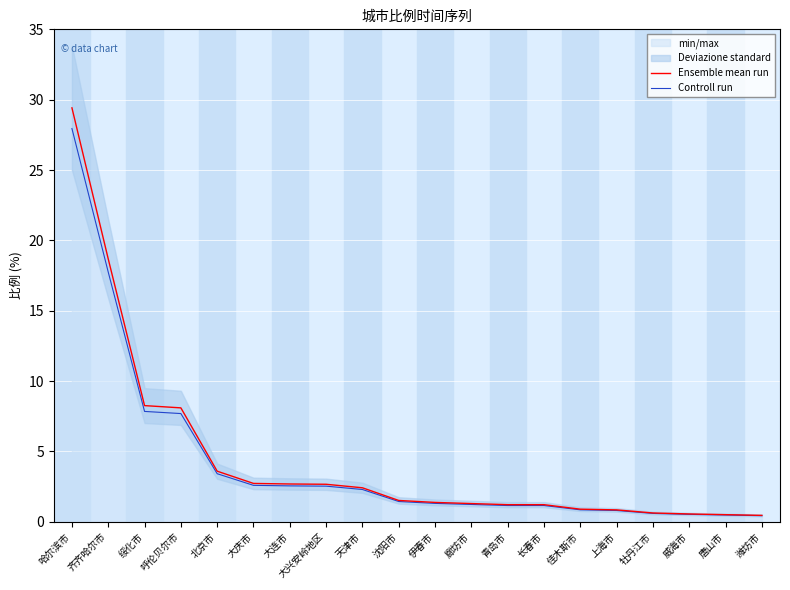

Reading left to right, what are all the values shown in this chart?

Ensemble mean run: 哈尔滨市=29.4	齐齐哈尔市=18.7	绥化市=8.3	呼伦贝尔市=8.1	北京市=3.6	大庆市=2.7	大连市=2.7	大兴安岭地区=2.7	天津市=2.4	沈阳市=1.5	伊春市=1.4	廊坊市=1.3	青岛市=1.2	长春市=1.2	佳木斯市=0.9	上海市=0.8	牡丹江市=0.6	威海市=0.6	唐山市=0.5	潍坊市=0.5
Controll run: 哈尔滨市=27.9	齐齐哈尔市=17.7	绥化市=7.8	呼伦贝尔市=7.7	北京市=3.4	大庆市=2.6	大连市=2.6	大兴安岭地区=2.5	天津市=2.3	沈阳市=1.4	伊春市=1.3	廊坊市=1.2	青岛市=1.2	长春市=1.2	佳木斯市=0.9	上海市=0.8	牡丹江市=0.6	威海市=0.5	唐山市=0.5	潍坊市=0.4